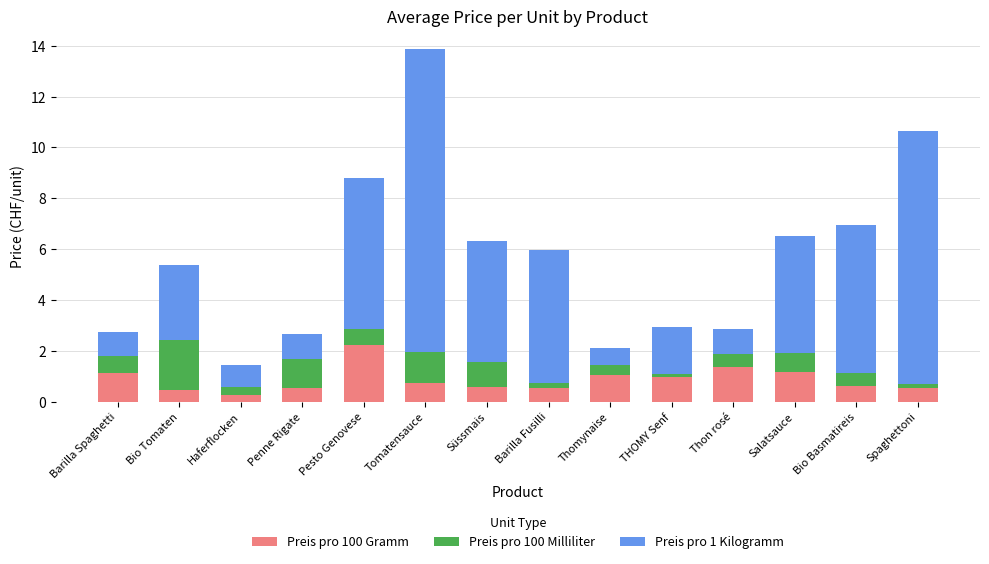

What is the total value across all series at Tomatensauce?

13.9